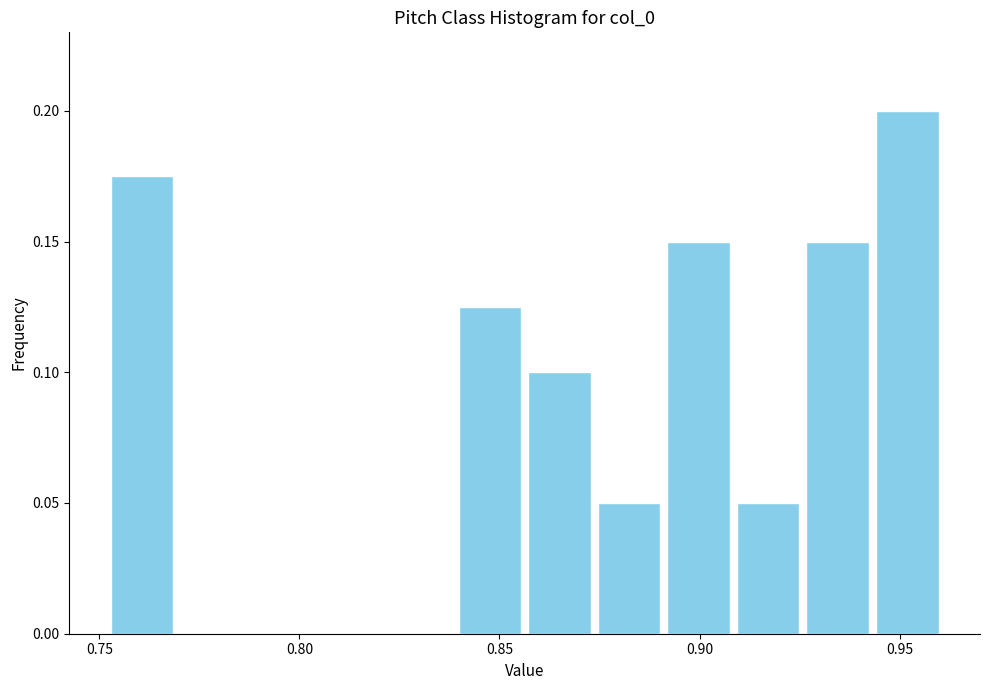

Around what value on the x-axis is the tallest bar? Give the approximate position of its centre, as read against the axis.

0.950